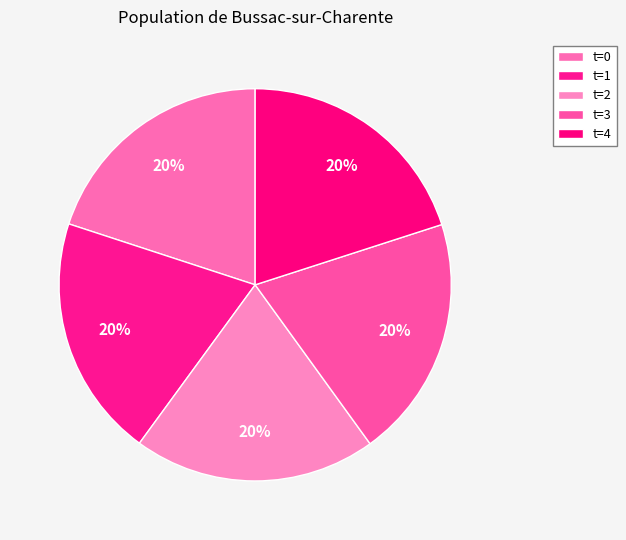

Rank the categories by value from lowest to highest.

0, 1, 2, 3, 4